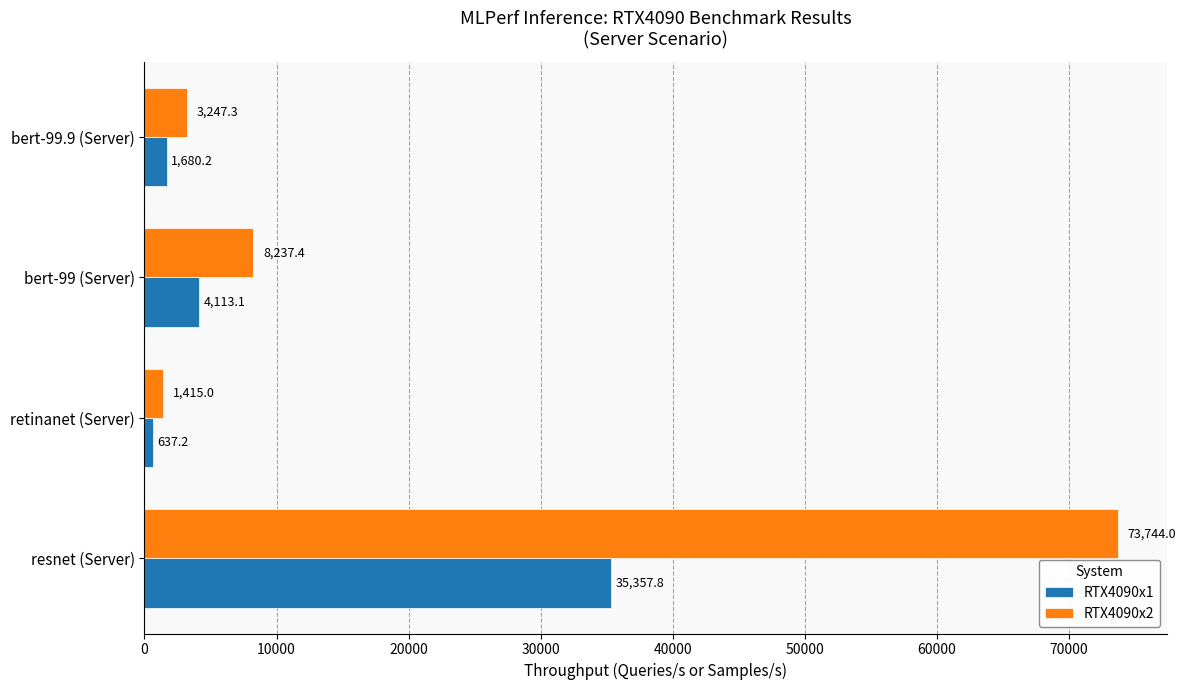

What is the minimum value for RTX4090x1?

637.2